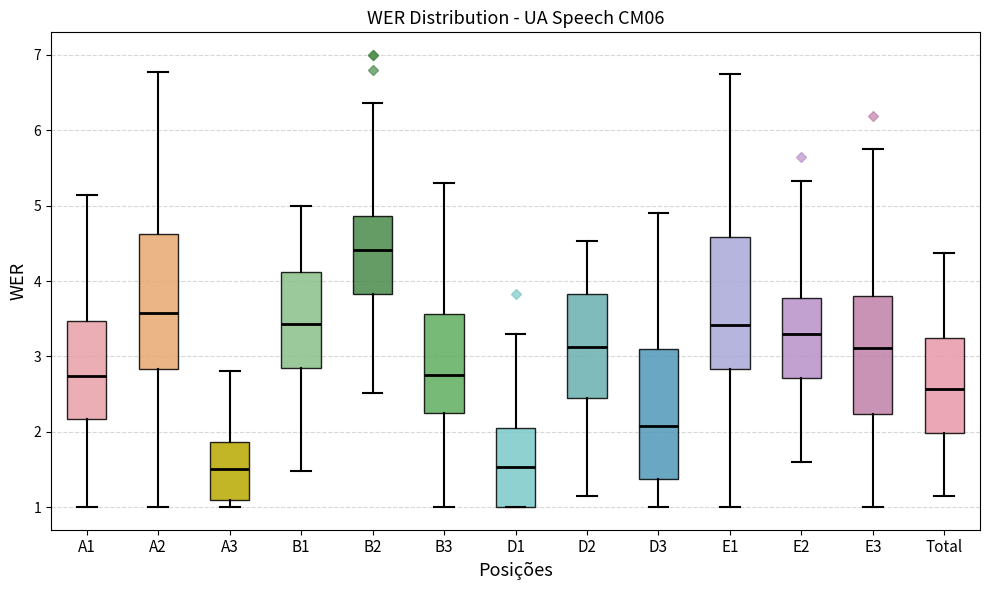

Where does the lower whisker of the box for E2 end on the y-axis? The values are not printed on the chart, so give them approximately, as read against the axis.

1.6